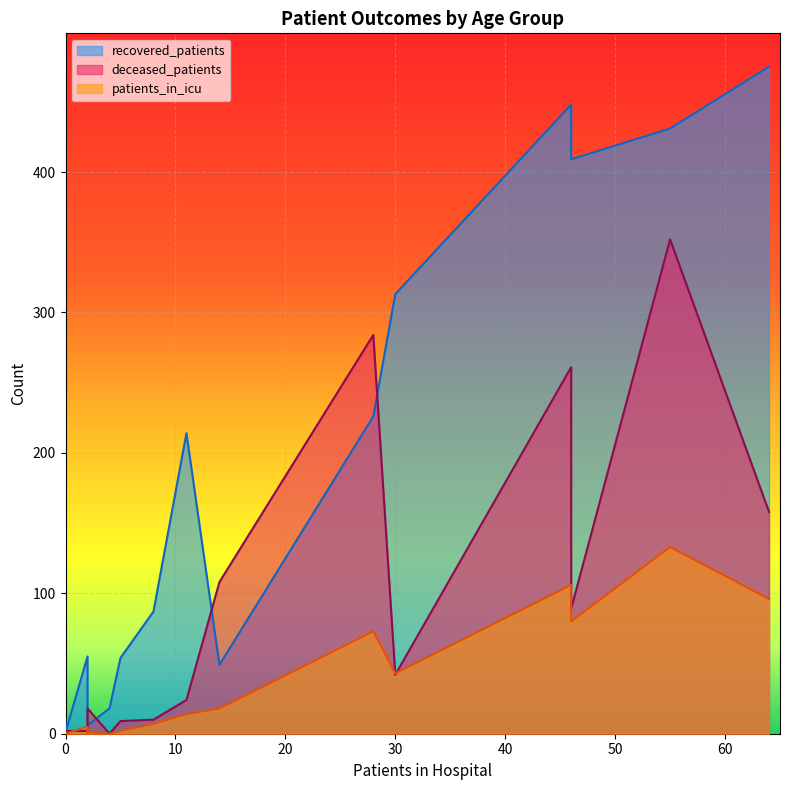

What is the average value of the deceased_patients series?

85